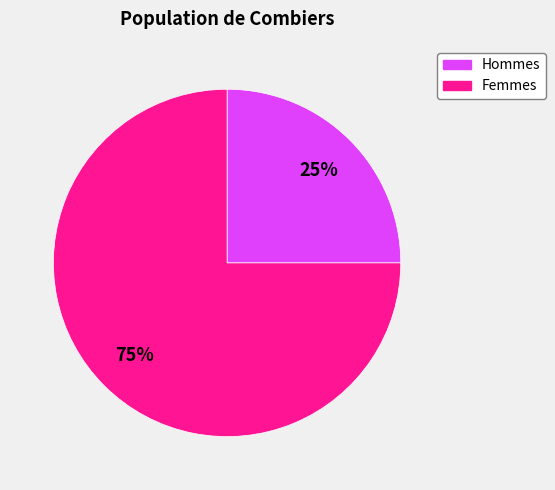

Is there any slice that represents more than half of the pie?

Yes